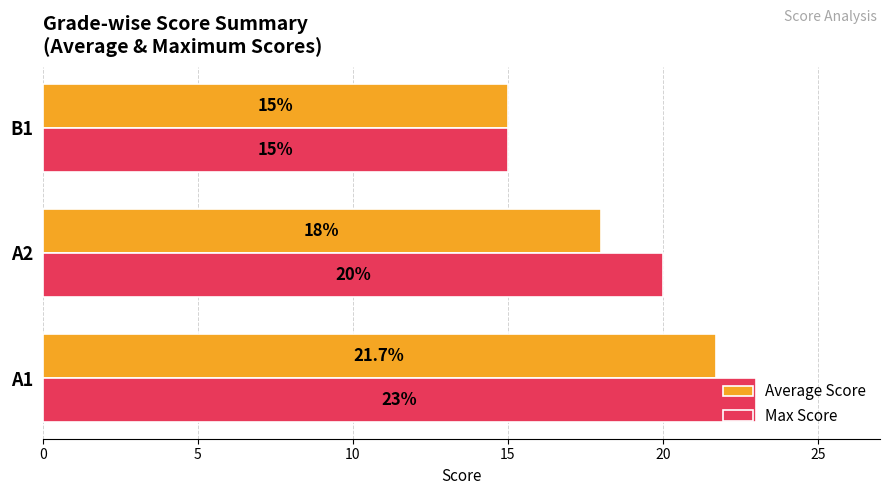

Is it true that Max Score equals 15.0 at B1?

True